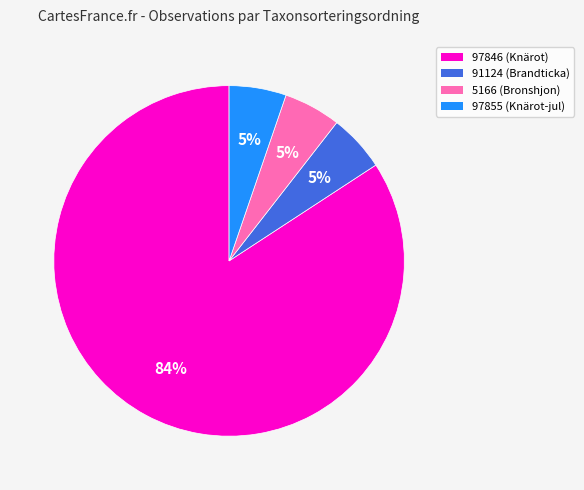

To the nearest percent, what is the average slice percentage?

25%